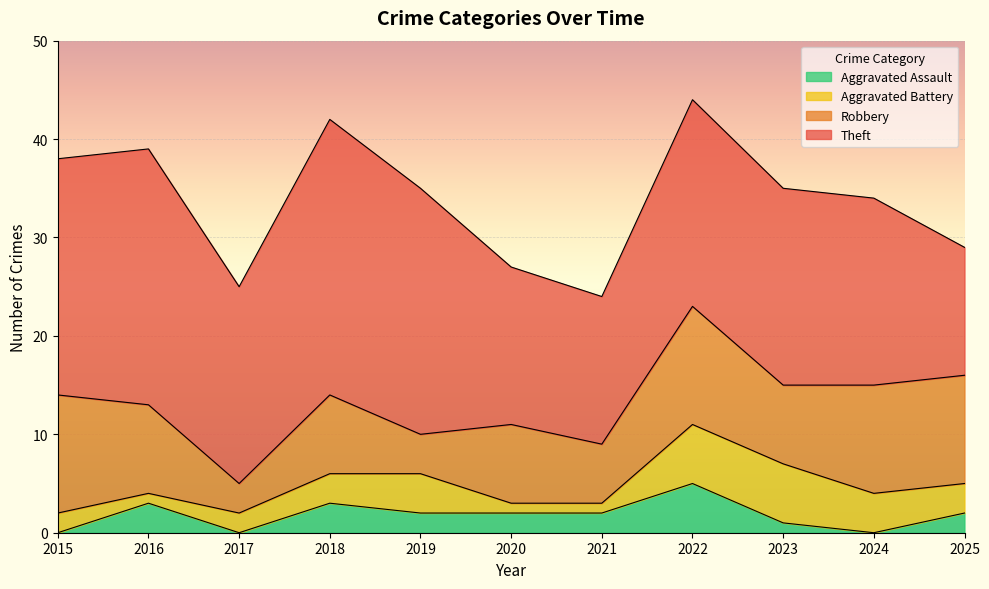

What is the total value across all series at 2023?

35